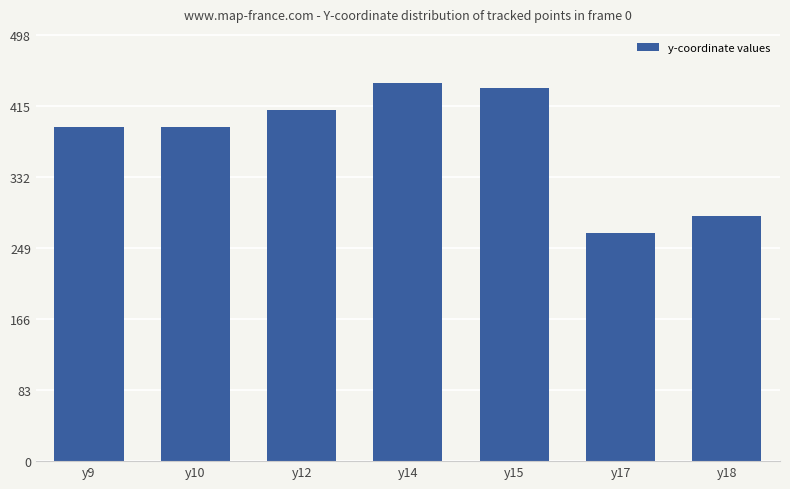

True or false: the data shows 442 at y14.

True